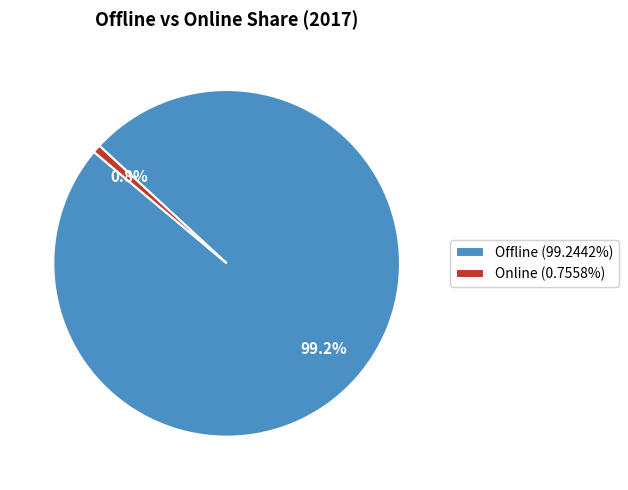

Is there a majority slice in this chart?

Yes